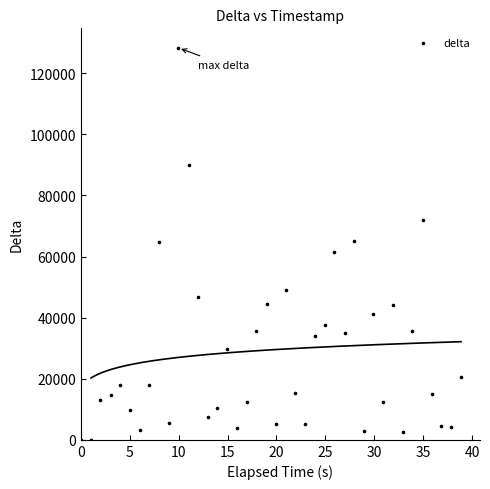

What is the range of Y values (max minus min)?

128294